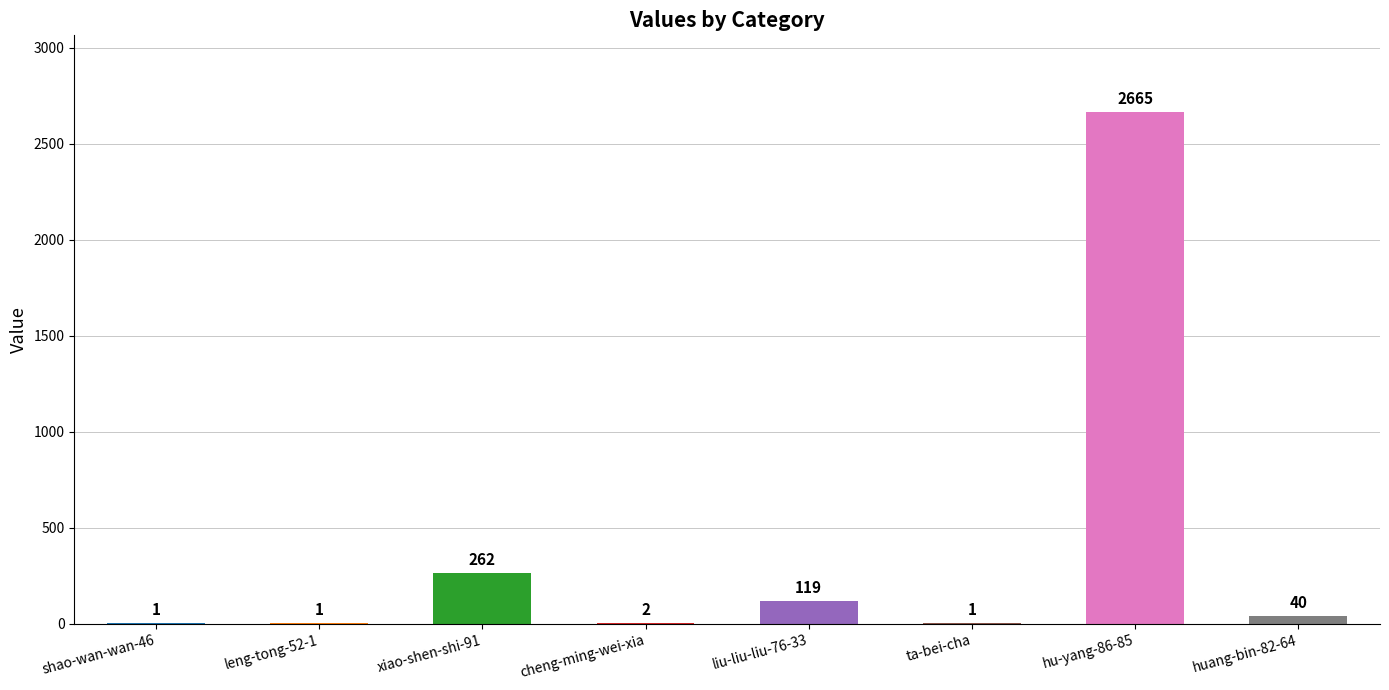

Reading left to right, extract all data points from this chart.

shao-wan-wan-46=1	leng-tong-52-1=1	xiao-shen-shi-91=262	cheng-ming-wei-xia=2	liu-liu-liu-76-33=119	ta-bei-cha=1	hu-yang-86-85=2665	huang-bin-82-64=40